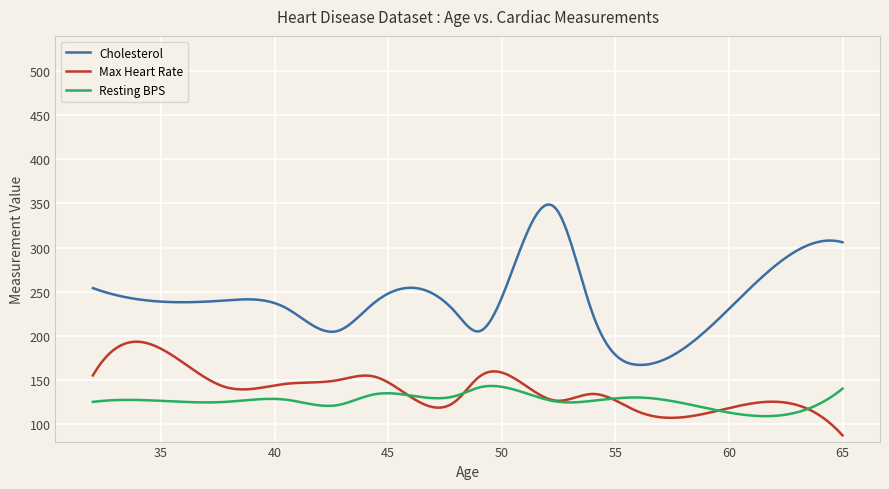

Which series has the largest total across all categories?

Cholesterol